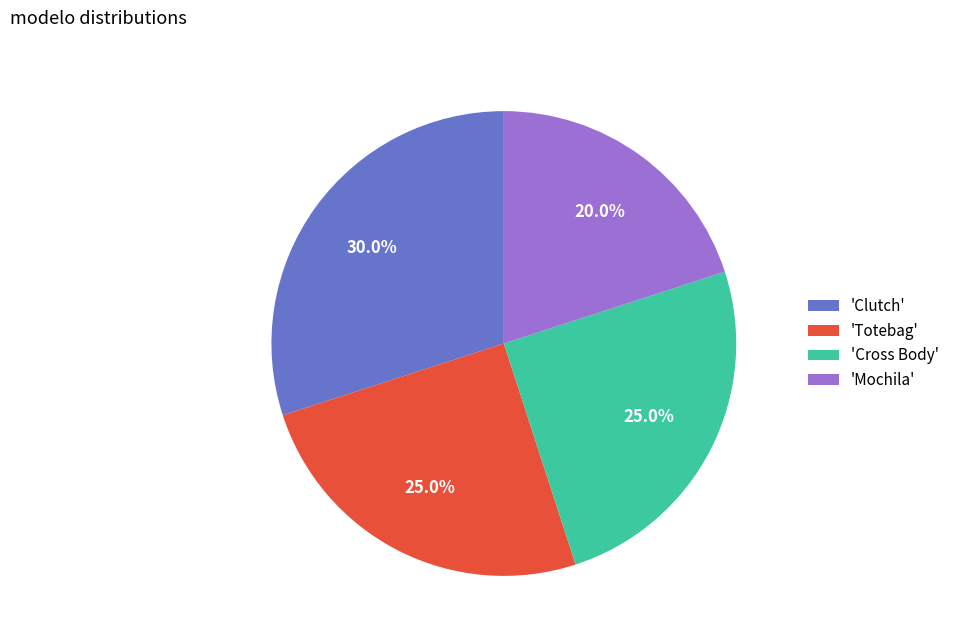

Which category has the biggest portion of the pie?

'Clutch'